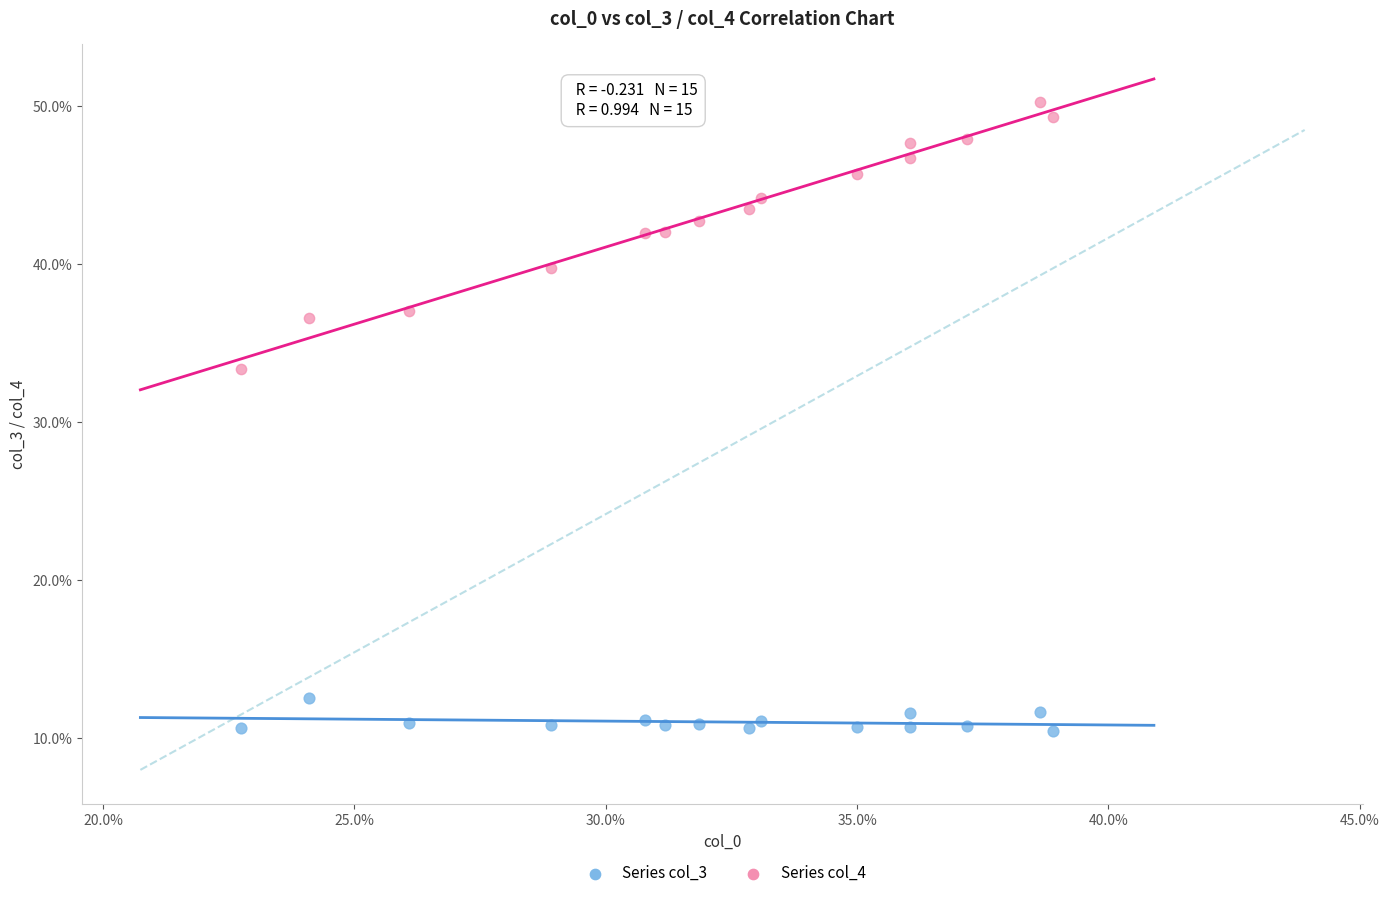

Which series reaches the maximum Y coordinate?

Series col_4